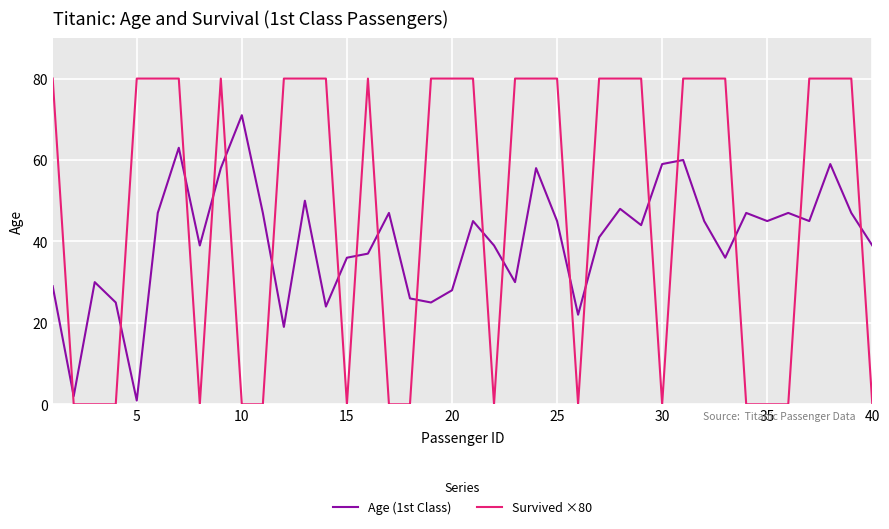

True or false: Age (1st Class) has more than 2 points higher than both neighbors.

True